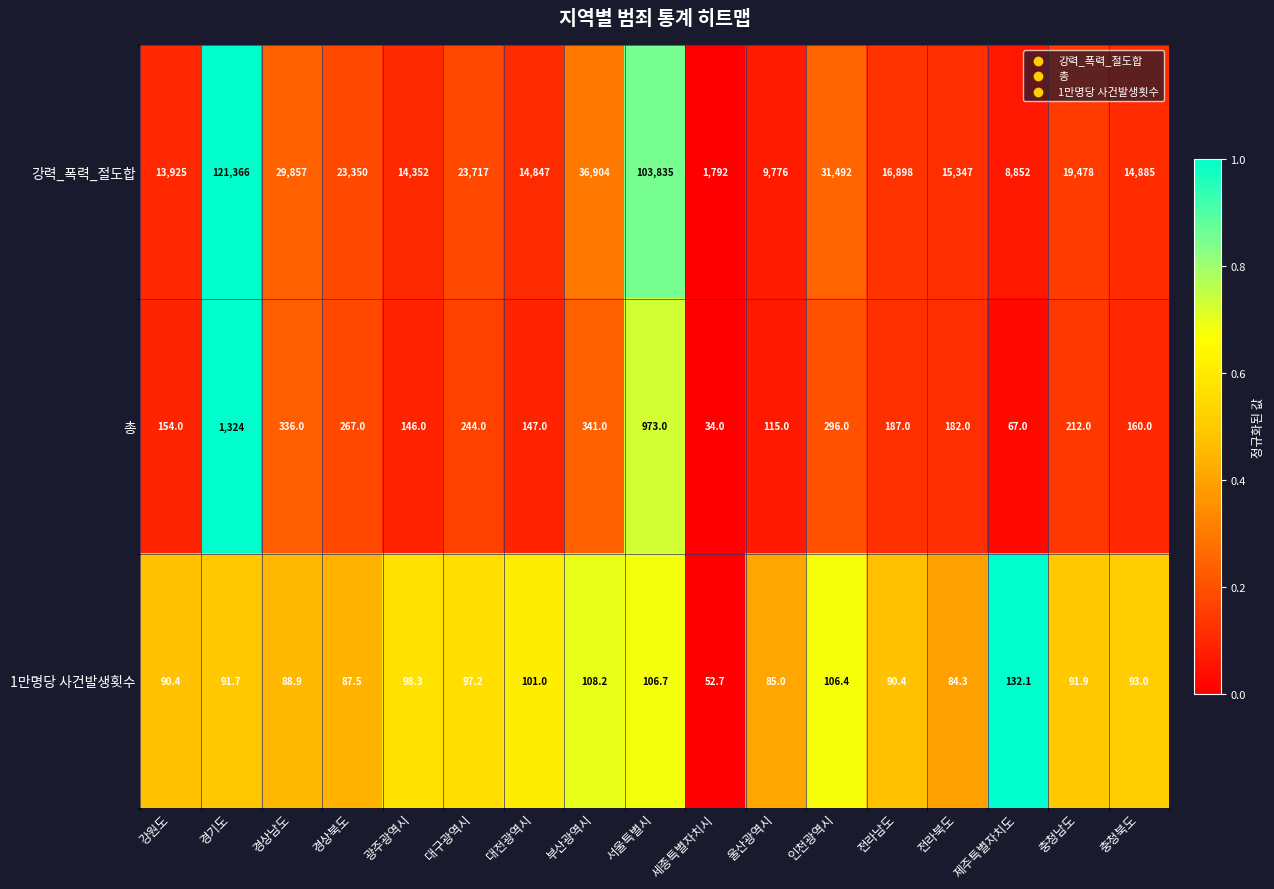

At which label is 1만명당 사건발생횟수 closest to 92?

충청남도